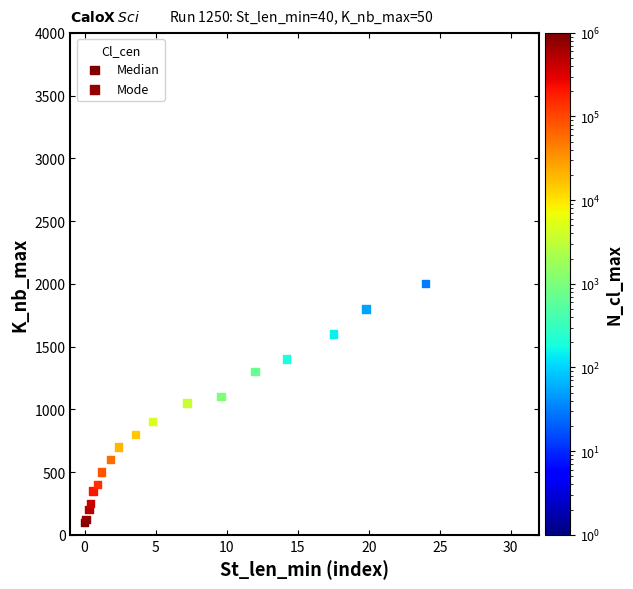

What are all the series names shown in the legend?

Median, Mode